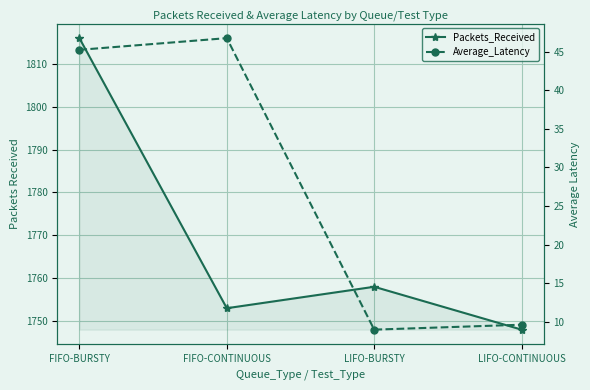

Does the chart display data point markers on the line(s)?

Yes